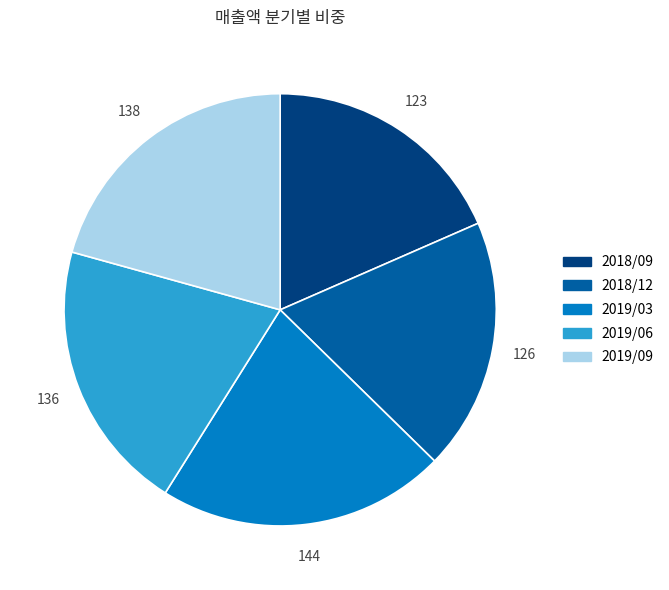

How many segments does this pie chart have?

5